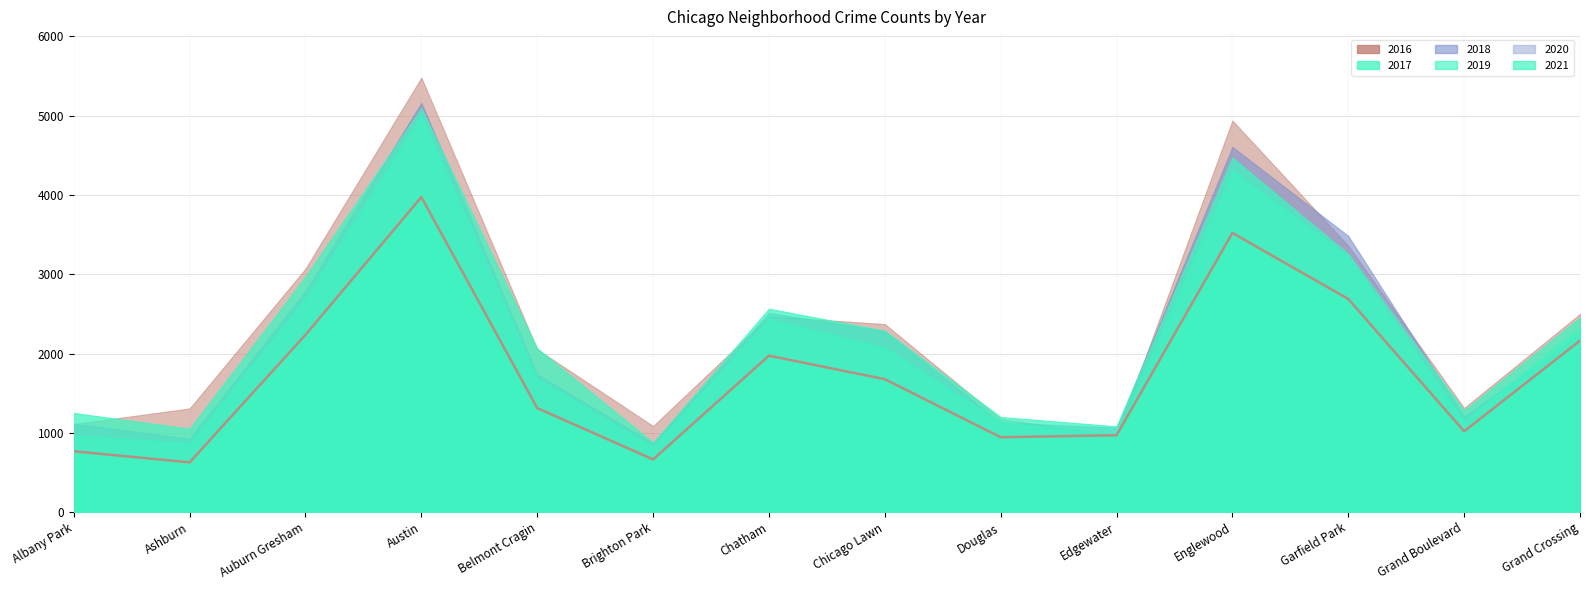

How many interior local valleys does the 2021 series have?

4